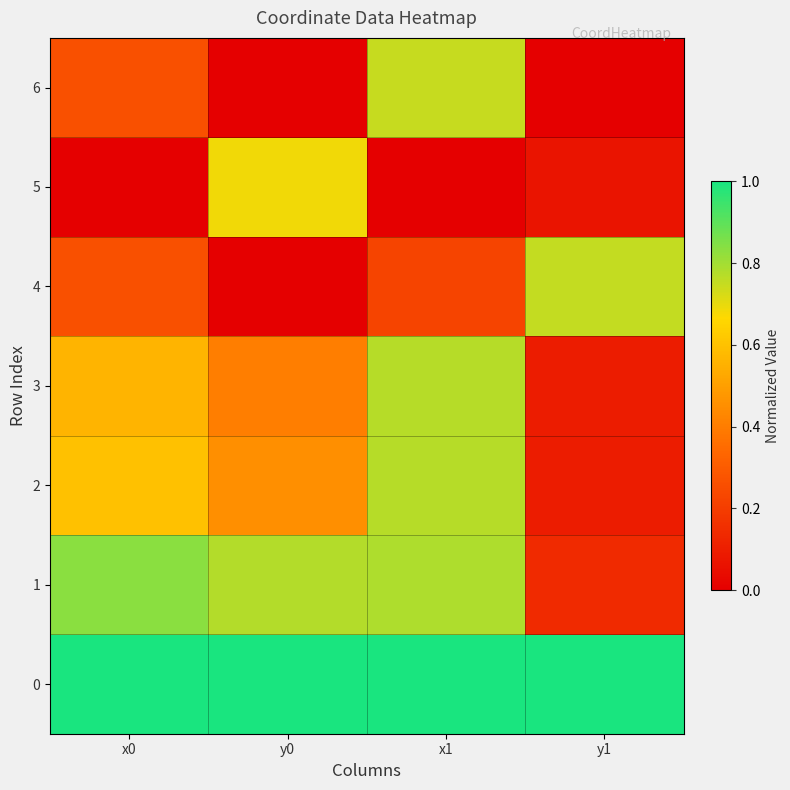

Between x1 and y1, which series saw the biggest shift?

6